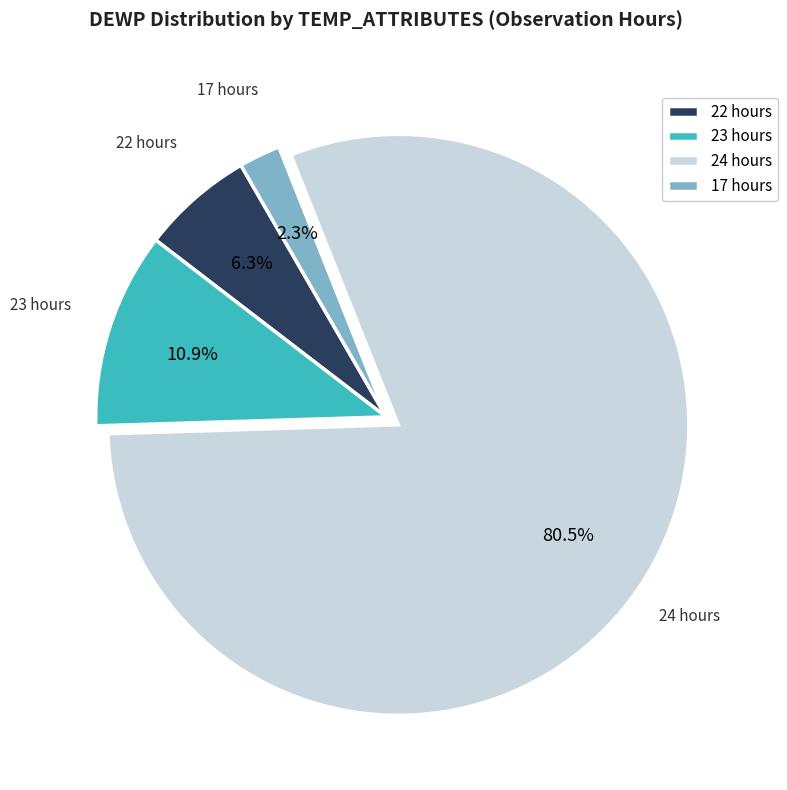

Is the sum of 17 hours and 24 hours greater than half?

Yes